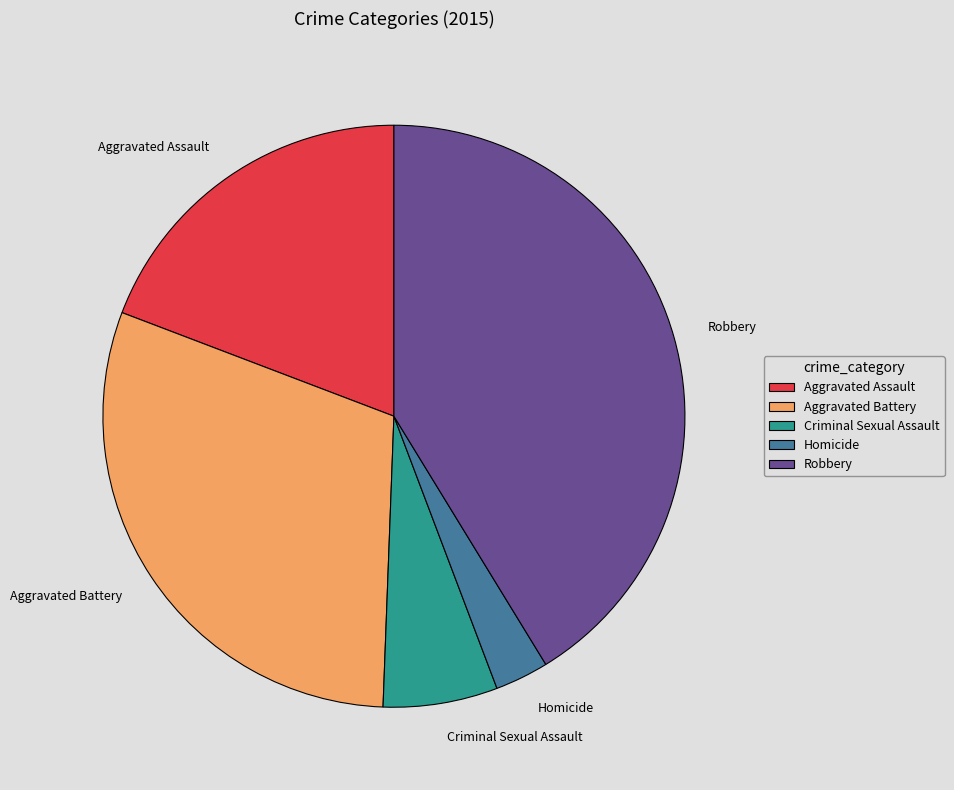

Is the sum of Aggravated Assault and Criminal Sexual Assault greater than half?

No